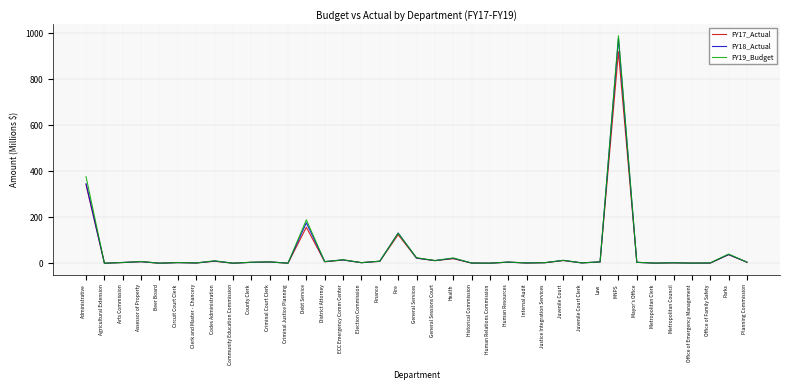

The value of FY18_Actual at Administrative is 346.3. True or false?

True